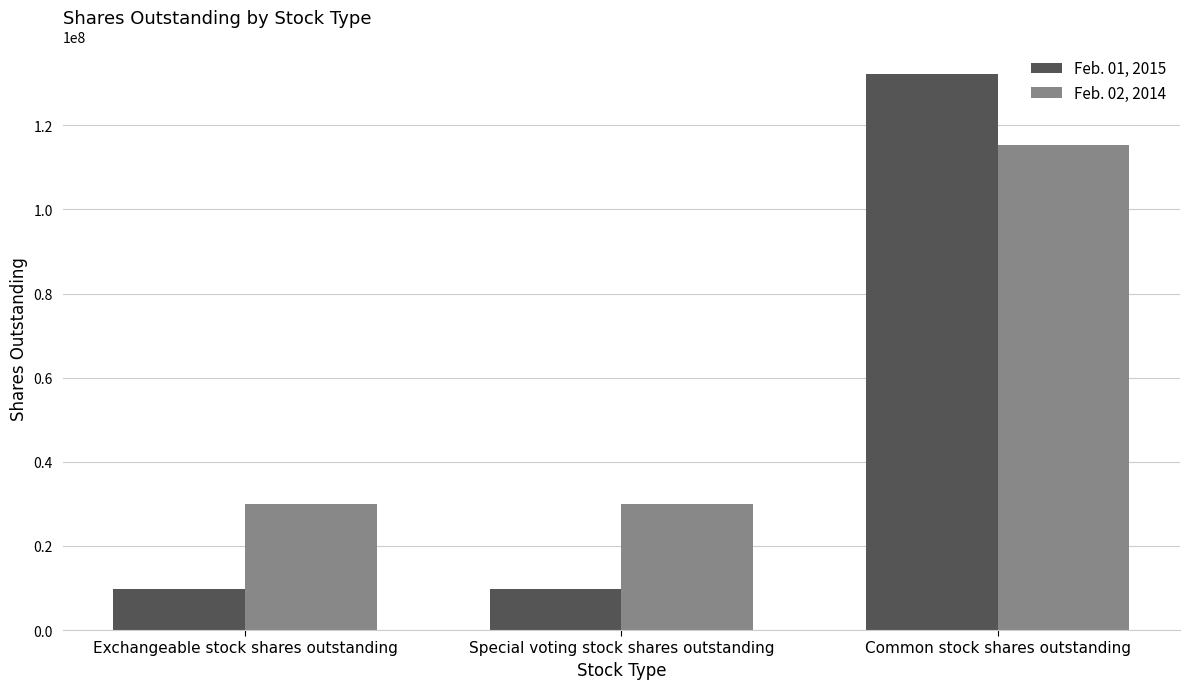

Which series has the widest spread of values?

Feb. 01, 2015